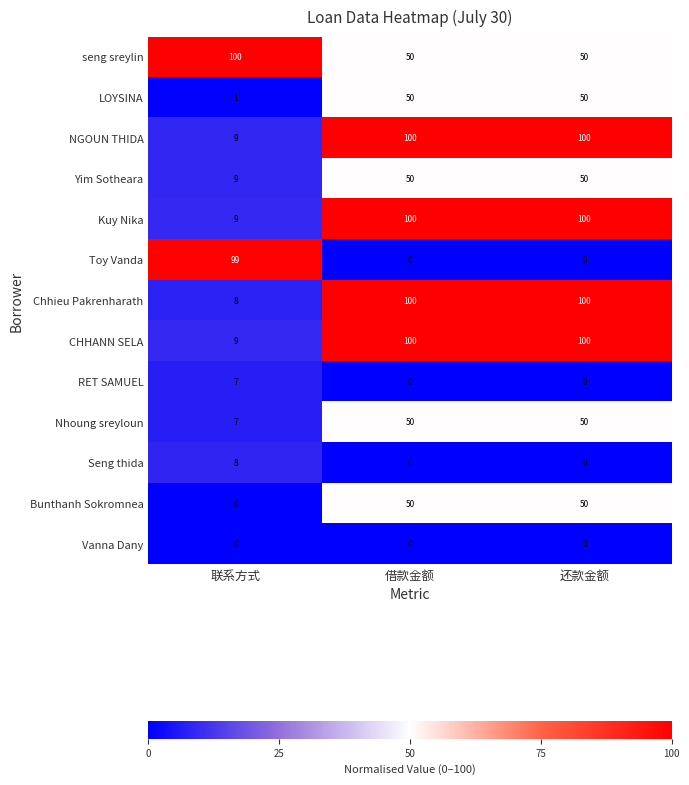

What is the difference between the NGOUN THIDA values at 联系方式 and 还款金额?

91